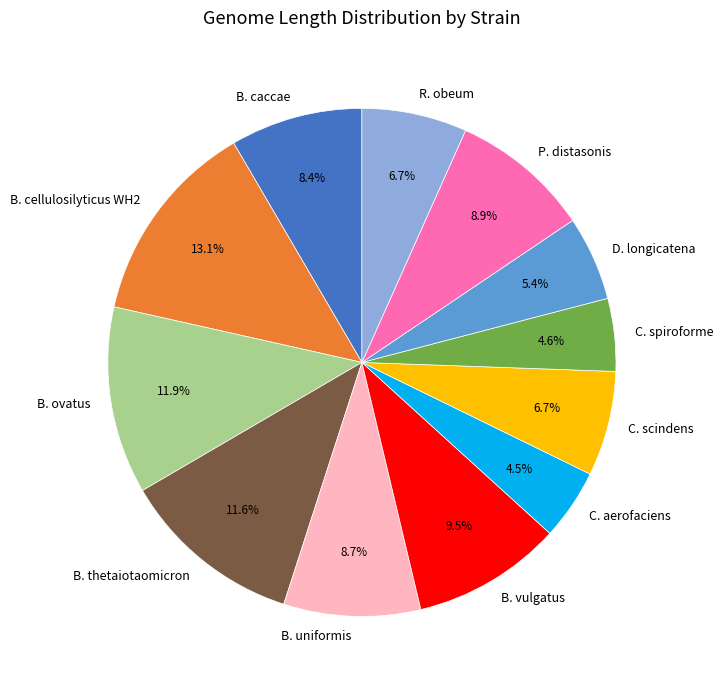

Is B. caccae the majority of the pie?

No